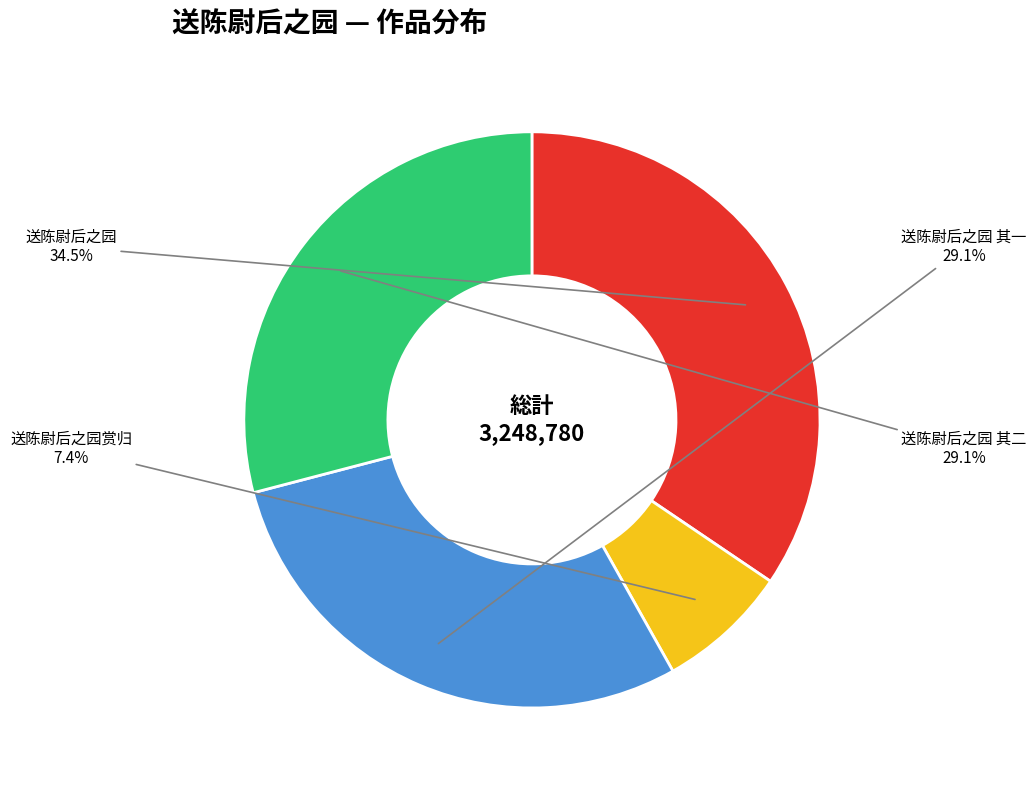

How many segments does this pie chart have?

4